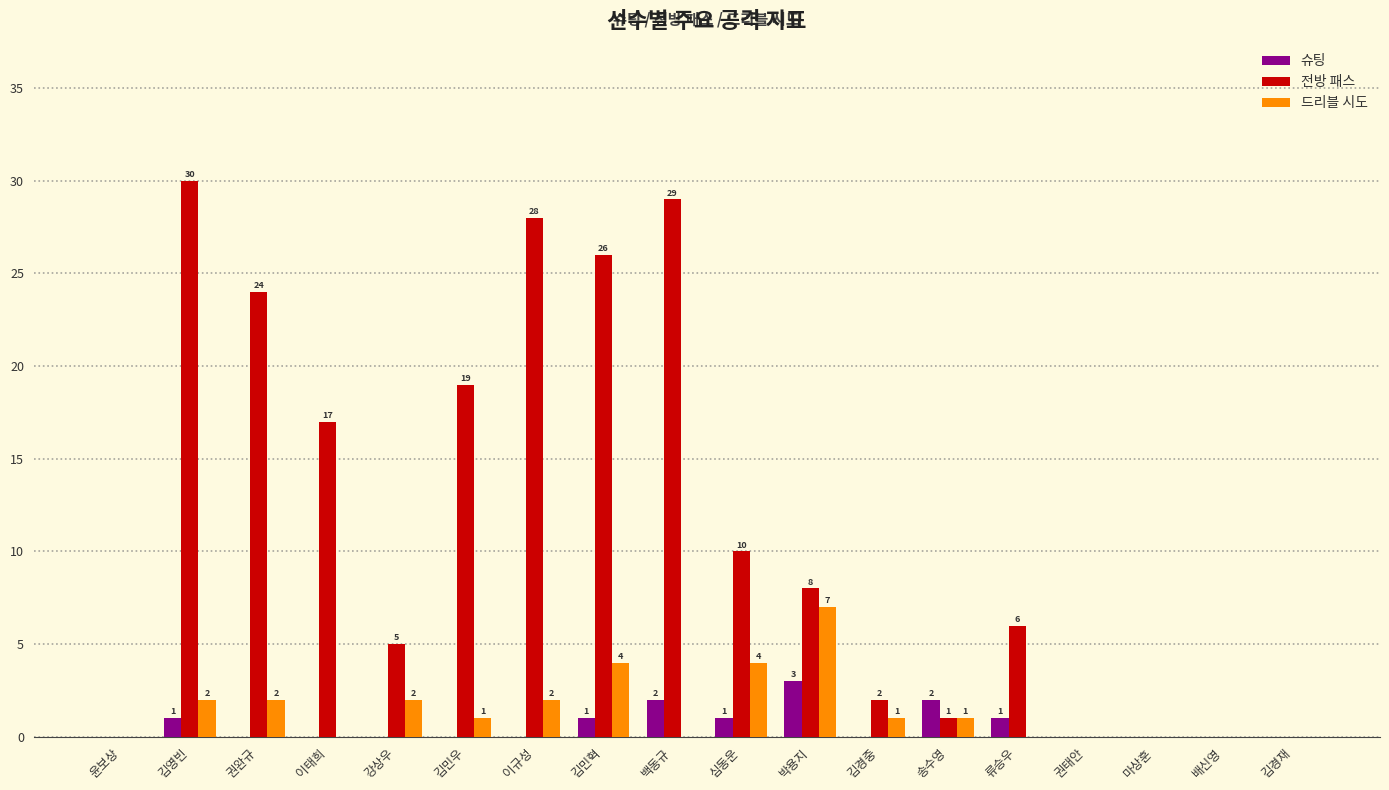

Is the value of 드리블 시도 at 김영빈 greater than the value of 슈팅 at 심동운?

Yes